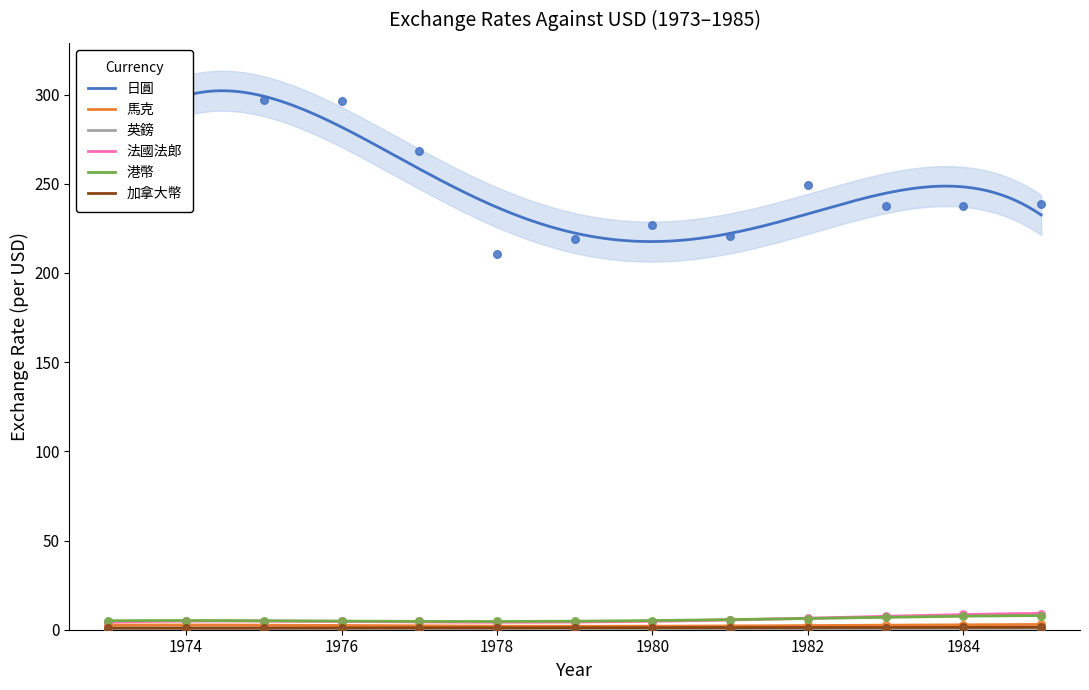

What are all the series names shown in the legend?

日圓, 馬克, 英鎊, 法國法郎, 港幣, 加拿大幣